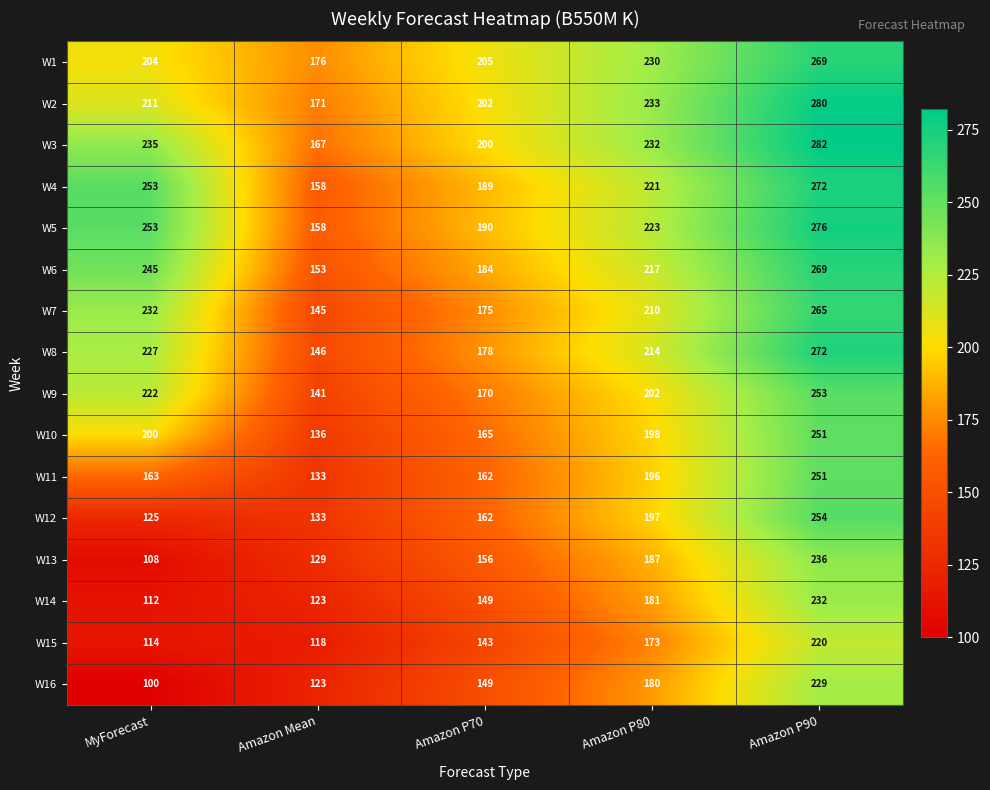

Between MyForecast and Amazon P70, which series saw the biggest shift?

W4